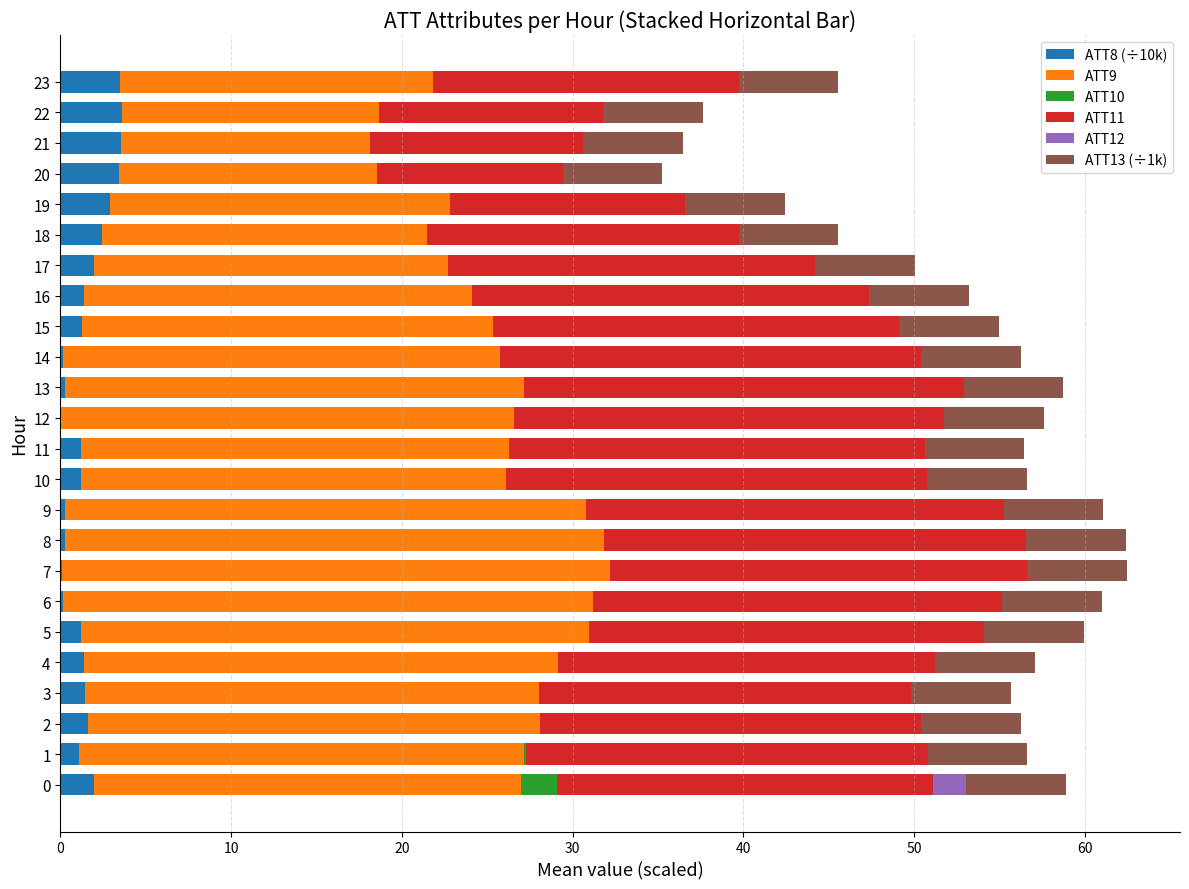

The ATT8 (÷10k) series shows 1.2 at 21. True or false?

False